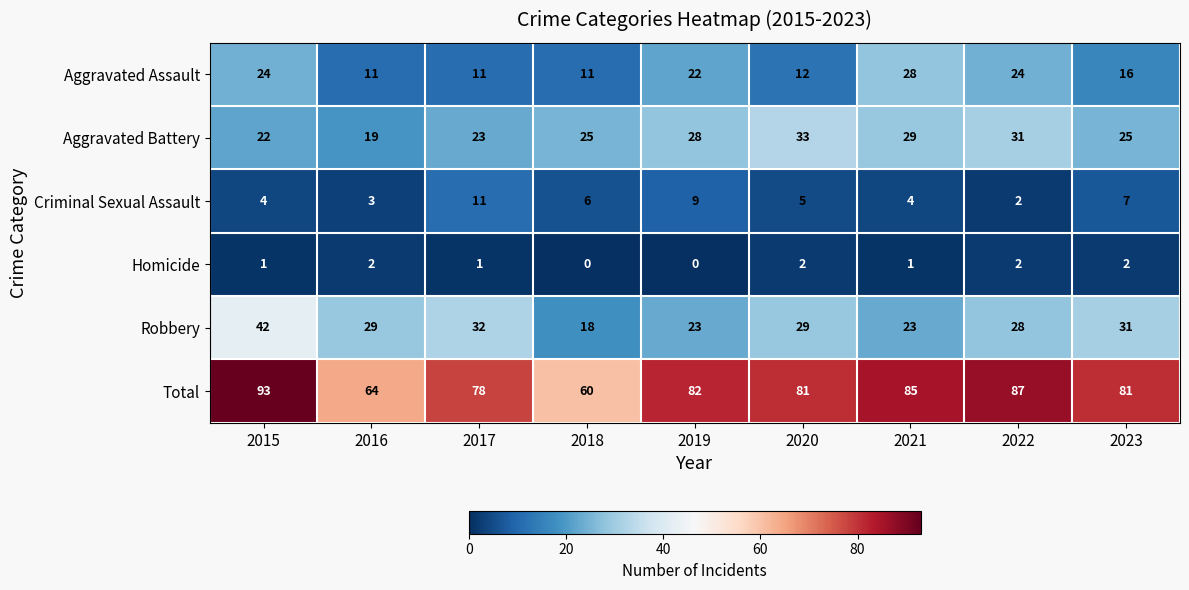

What is the highest value of the Criminal Sexual Assault series?

11